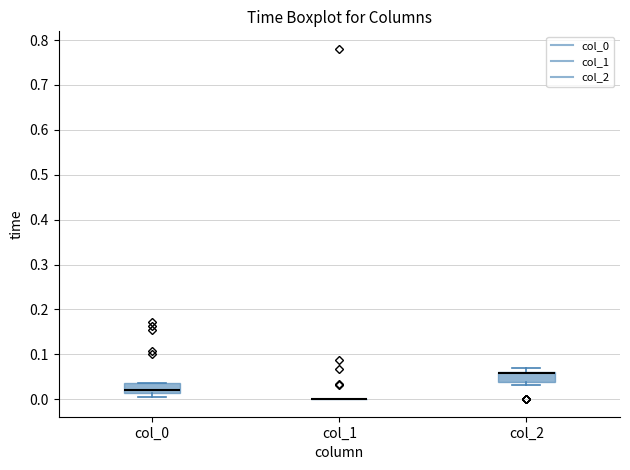

Reading left to right, transcribe this box plot: for each box, give where its median line is, the range the box spans, and where its two whiskers end, as read against the y-axis. The values are not printed on the chart, so give them approximately, as read against the axis.

col_0: median 0.02, box 0.01 to 0.04, whiskers 0.00 to 0.04
col_1: box collapsed to a line at 0.00, whiskers 0.00 to 0.00
col_2: median 0.06 (drawn on the box's upper edge), box 0.04 to 0.06, whiskers 0.03 to 0.07